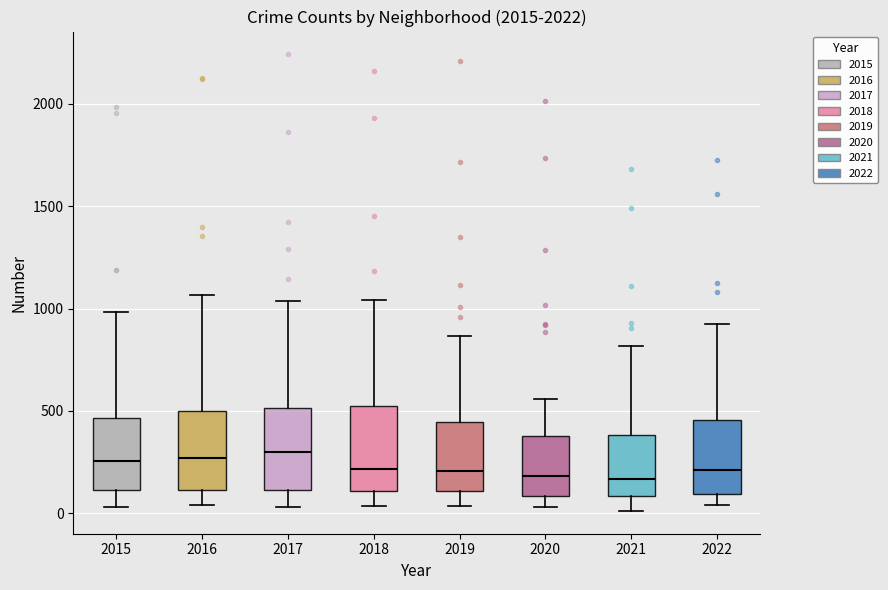

Where is the upper edge of the box at x = 2019 on the y-axis? The values are not printed on the chart, so give them approximately, as read against the axis.

450